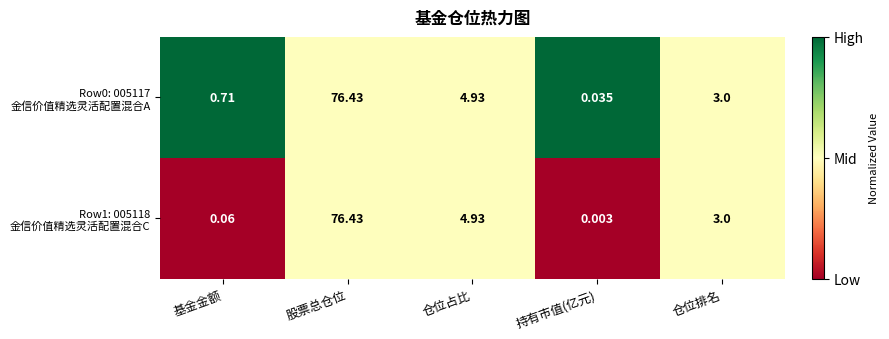

Which label corresponds to the largest value in the chart?

股票总仓位